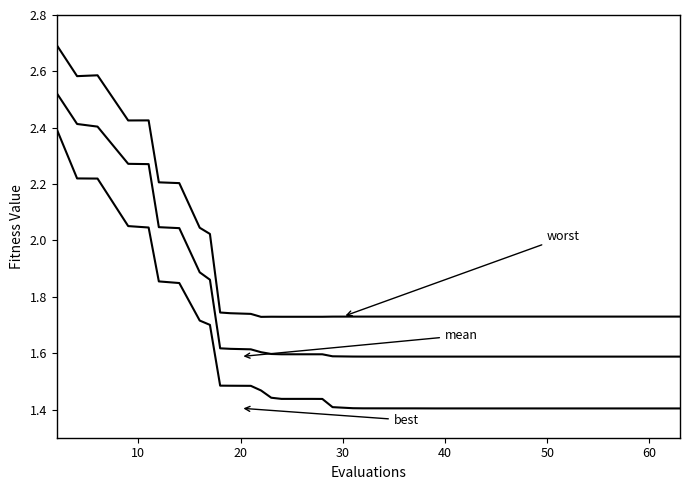

What is the greatest value displayed?

2.7